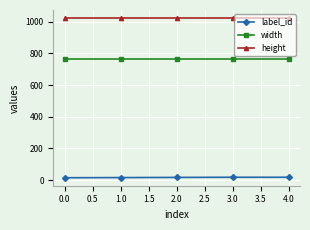

What is the minimum value for width?

768